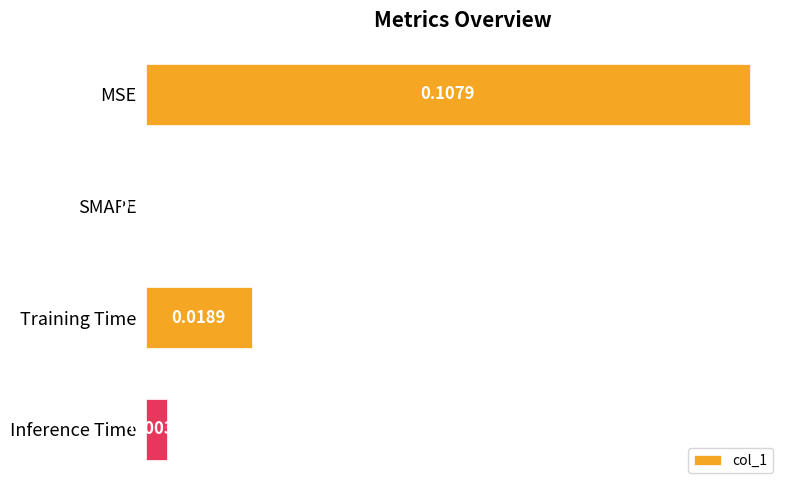

Are the bars horizontal?

Yes